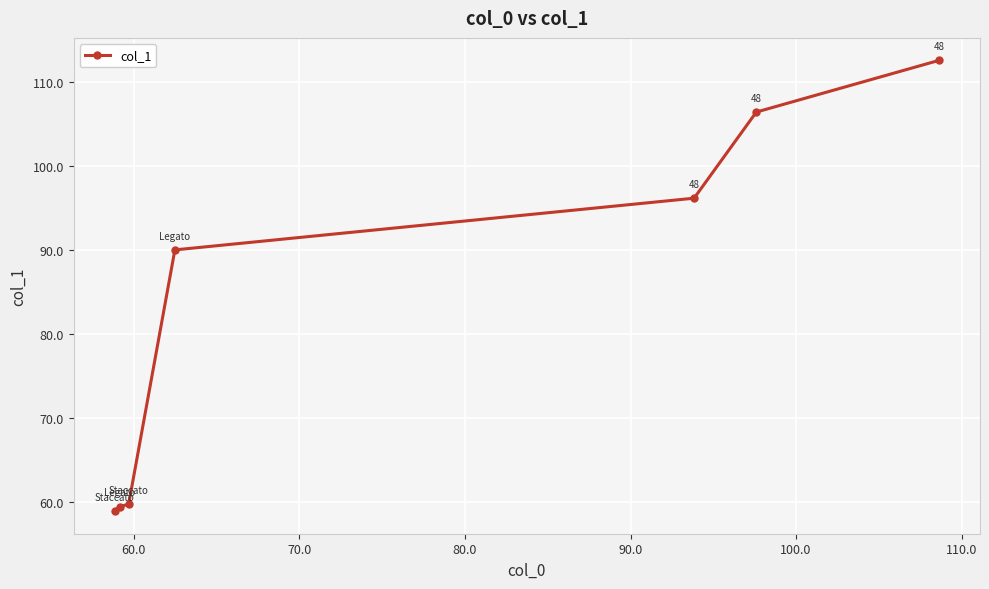

What is the sum of all values?

583.0